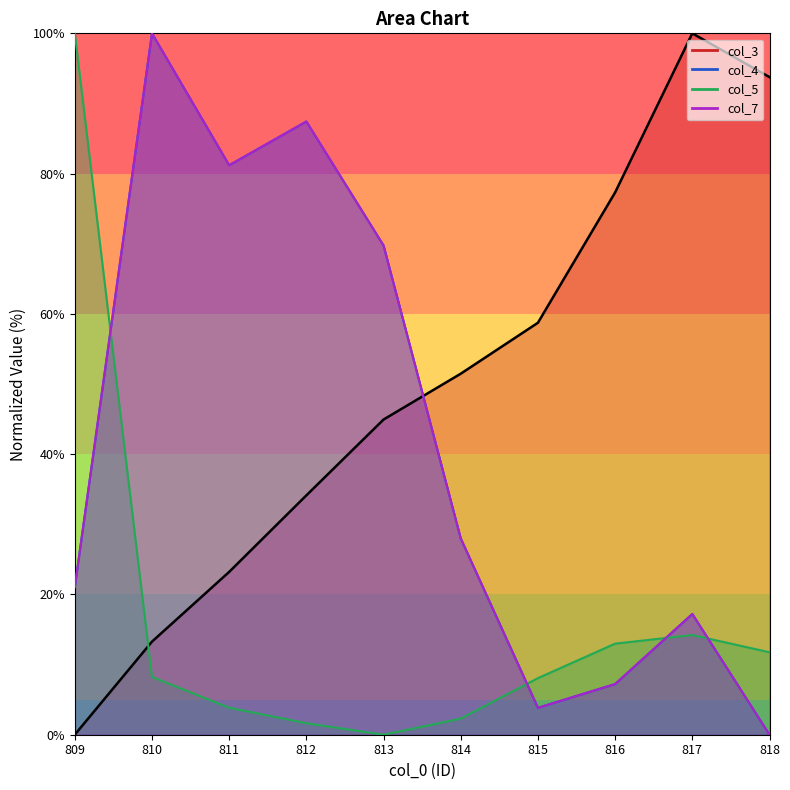

What is the value of the col_5 point at the 1st from the left?

100.0